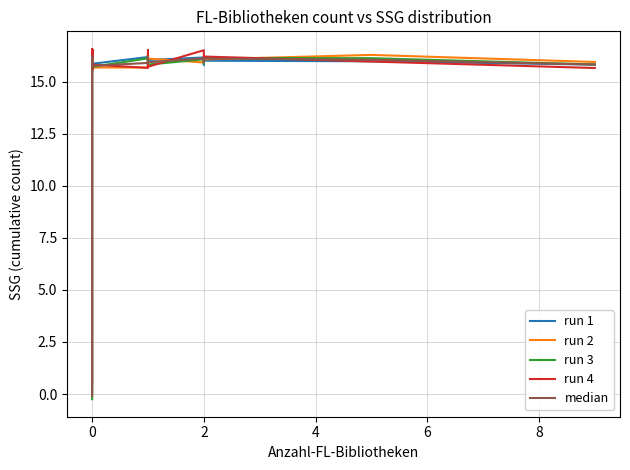

True or false: run 4 has more than 0 interior local peaks.

True